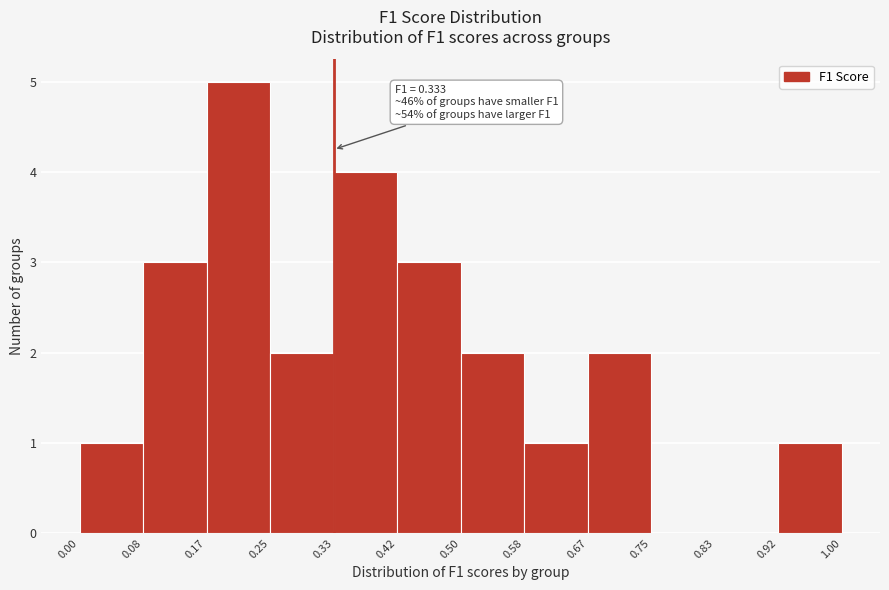

Over which range of the x-axis is the bar tallest?

0.17 to 0.25